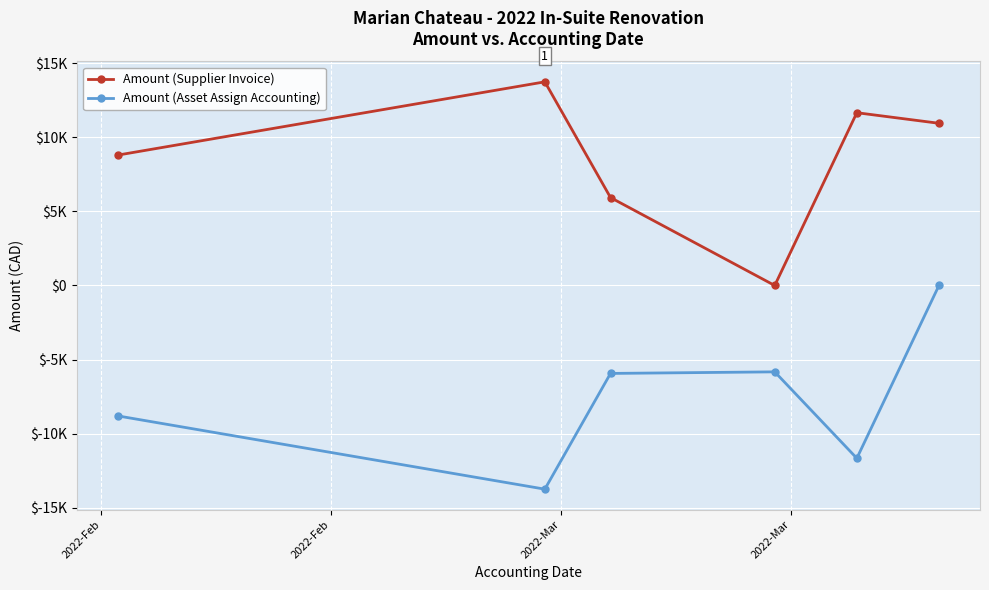

What are all the series names shown in the legend?

Amount (Supplier Invoice), Amount (Asset Assign Accounting)